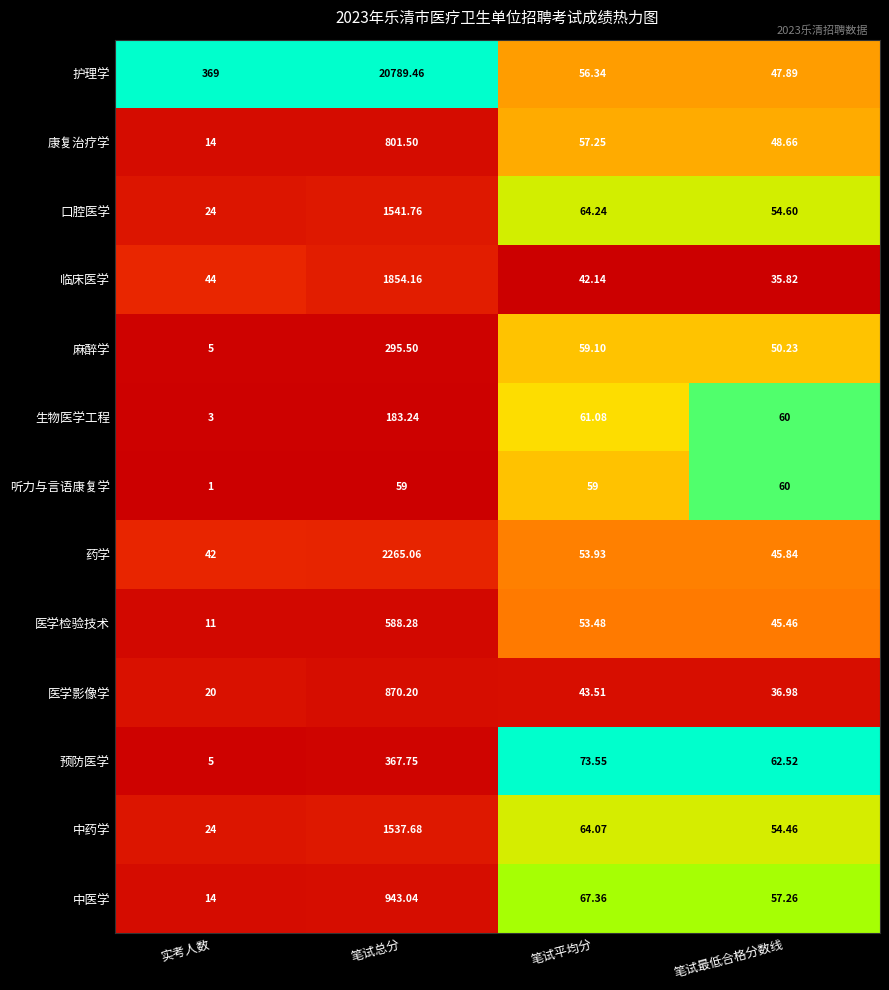

At which label does 医学影像学 reach its minimum?

实考人数